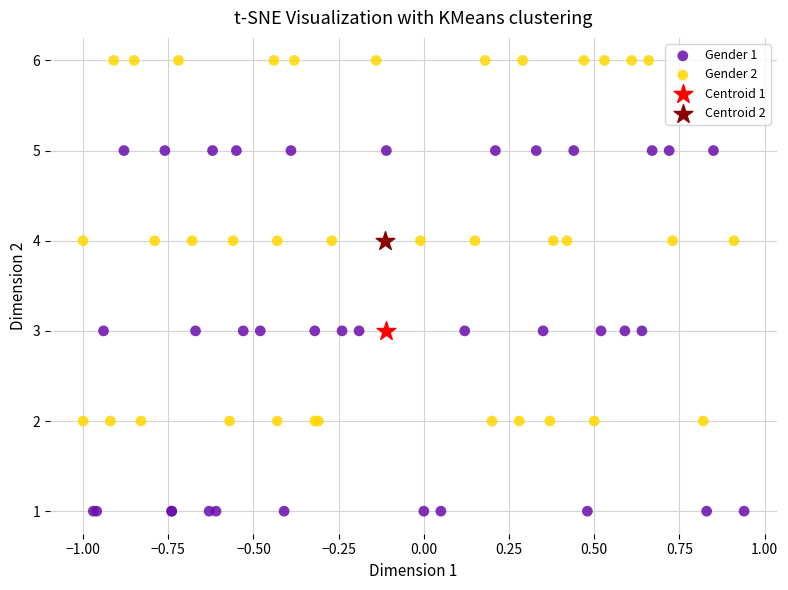

What are all the series names shown in the legend?

Gender 1, Gender 2, Centroid 1, Centroid 2